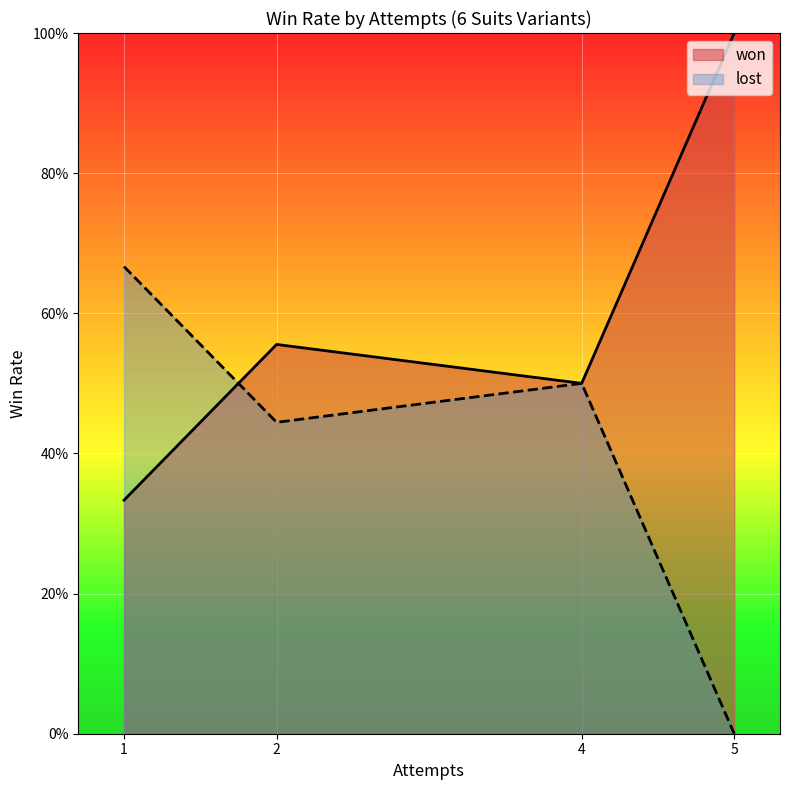

What are all the series names shown in the legend?

won, lost